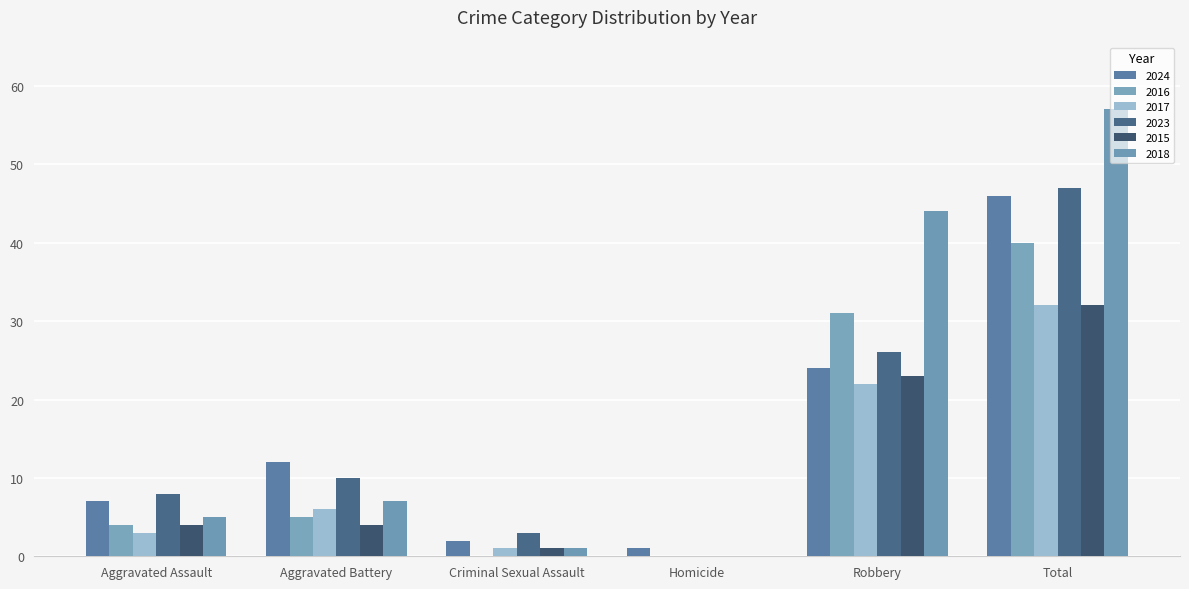

How many groups of bars are there?

6